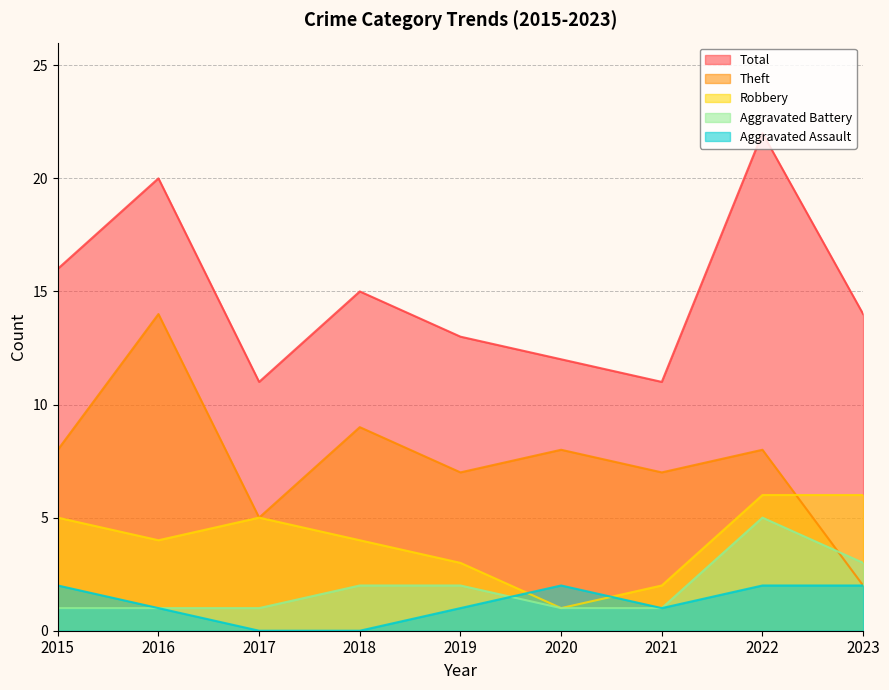

Which series has the largest range (max minus min)?

Theft